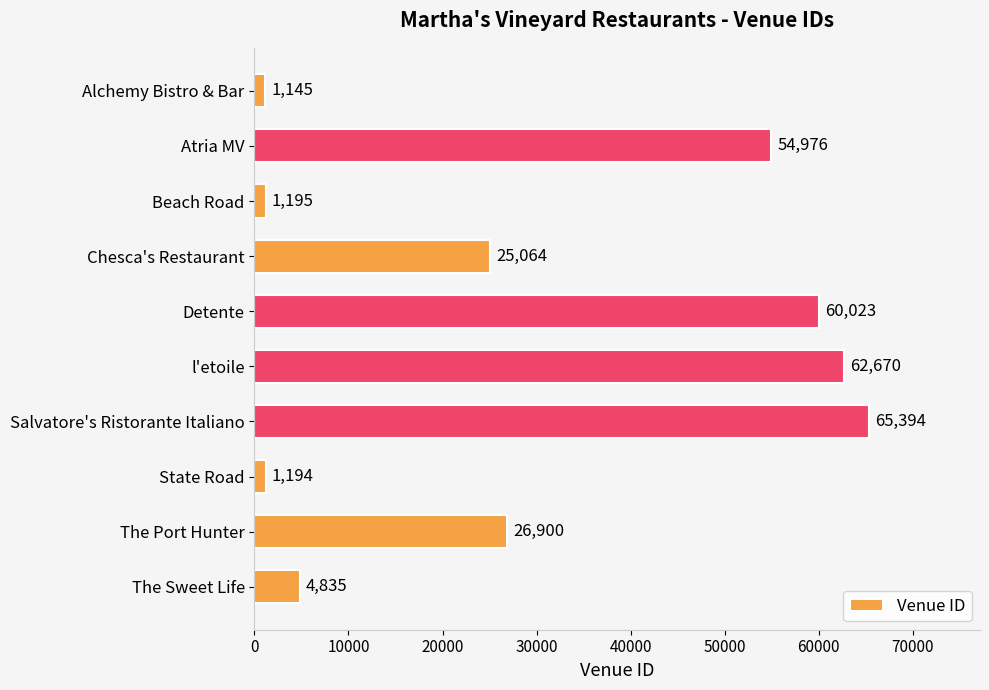

What is the value of the 1st bar from the top?

1145